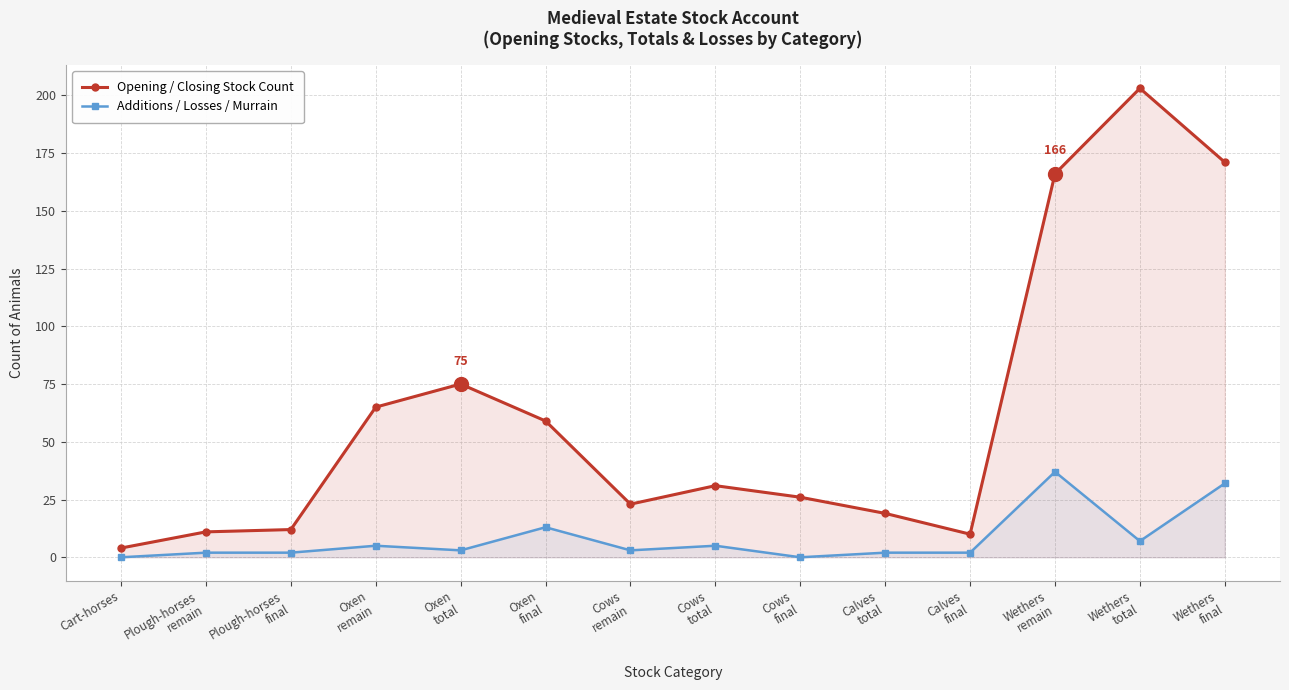

True or false: Additions / Losses / Murrain has a value of 7 at Oxen
remain.

False